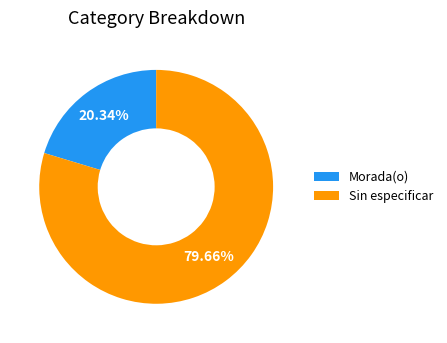

Rank the categories by value from highest to lowest.

Sin especificar, Morada(o)